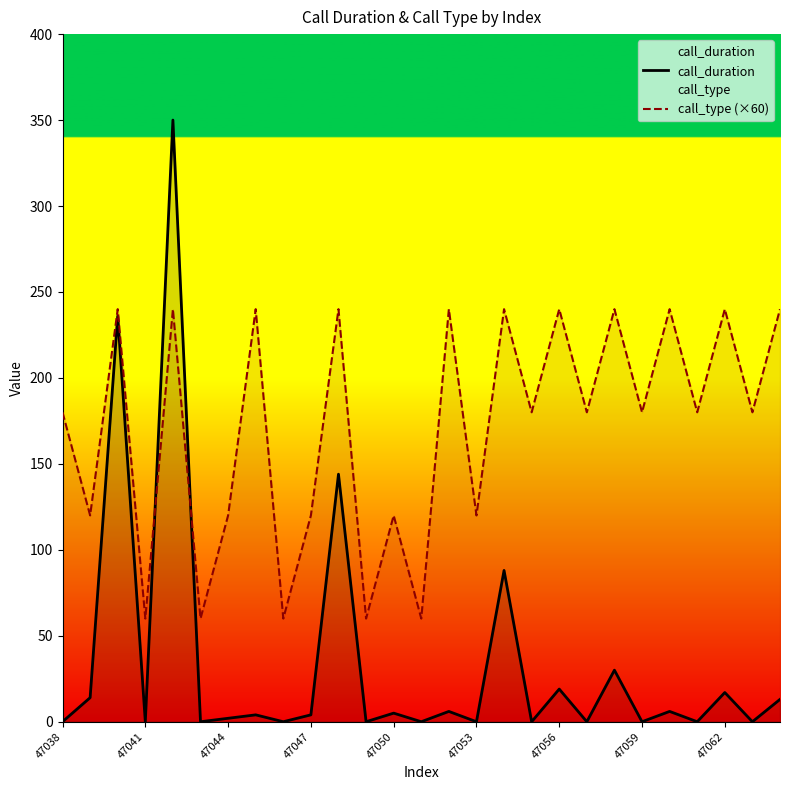

How many positive values does the call_duration series have?

15